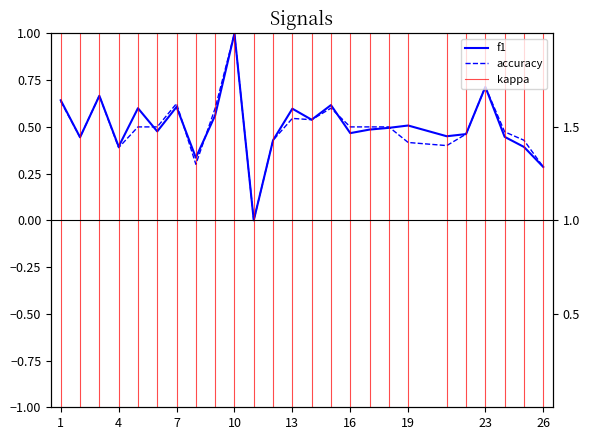

At which category does the chart reach its peak across all series?

10